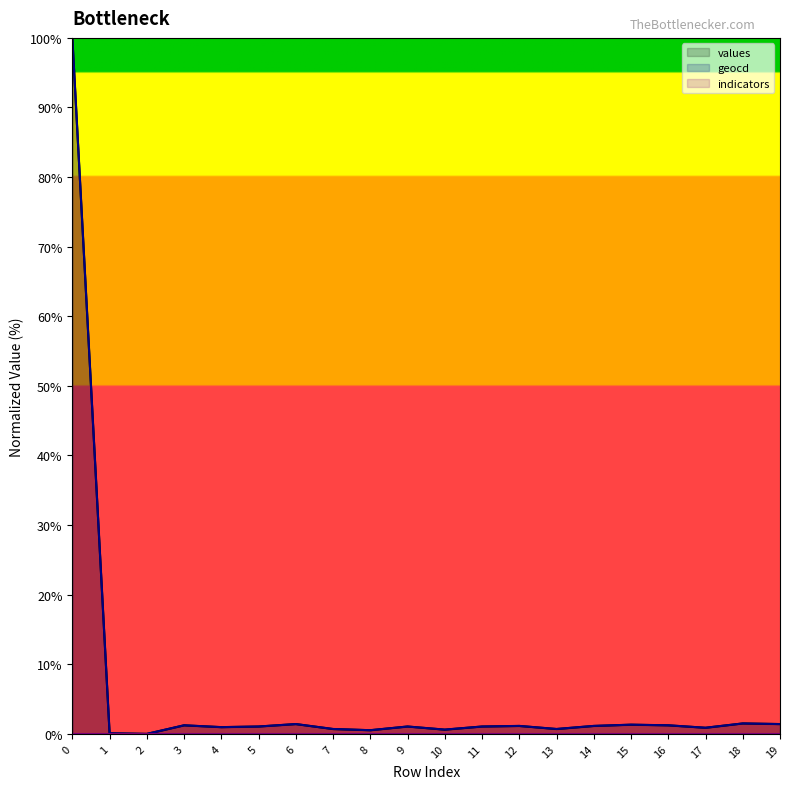

What is the average value of the values series?

5.9